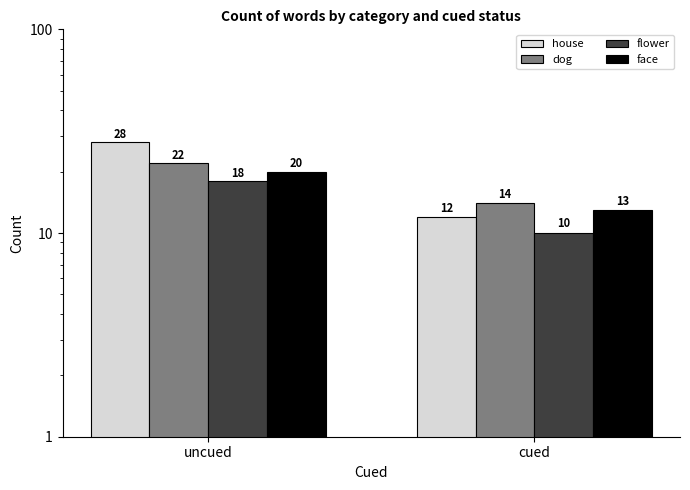

Which series has the widest spread of values?

house